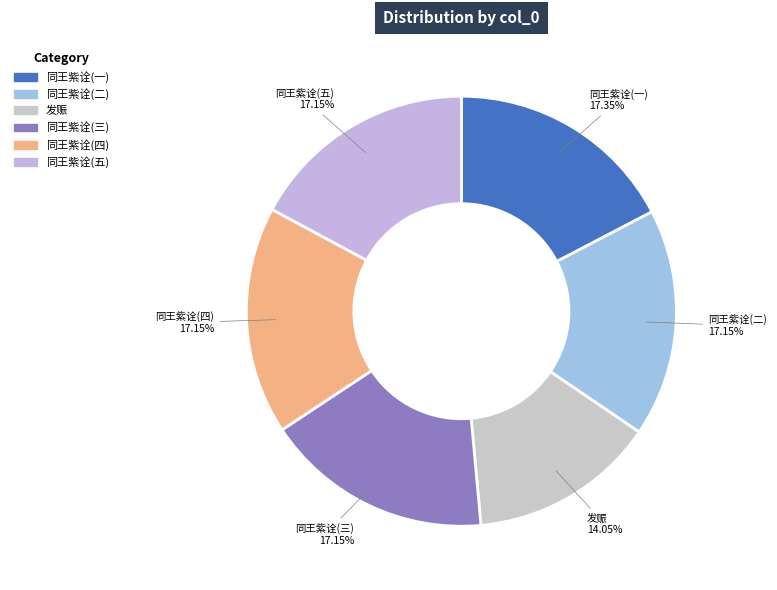

Count the number of slices in the pie.

6